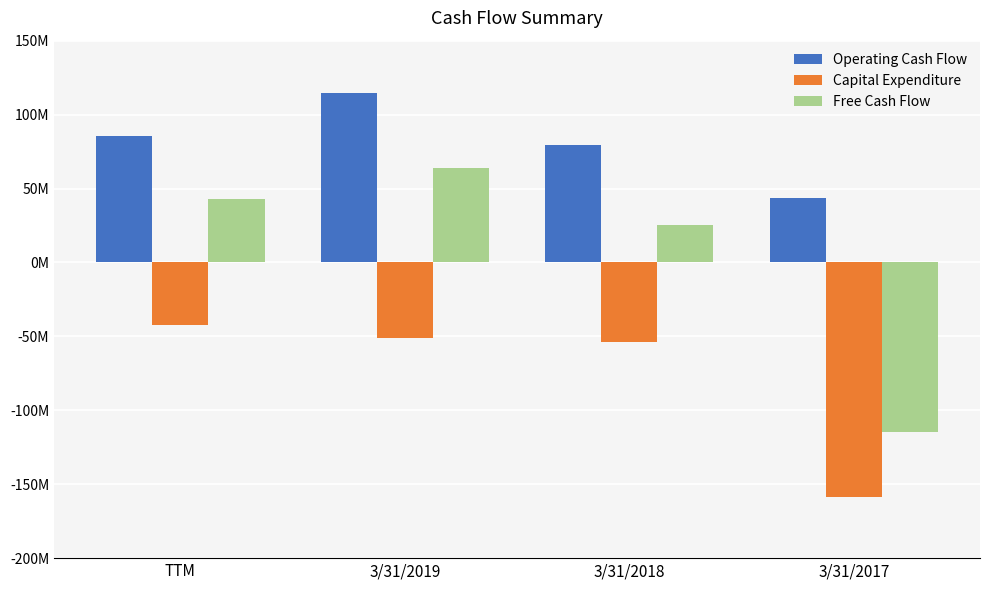

Are the bars grouped side by side (vs. stacked)?

Yes